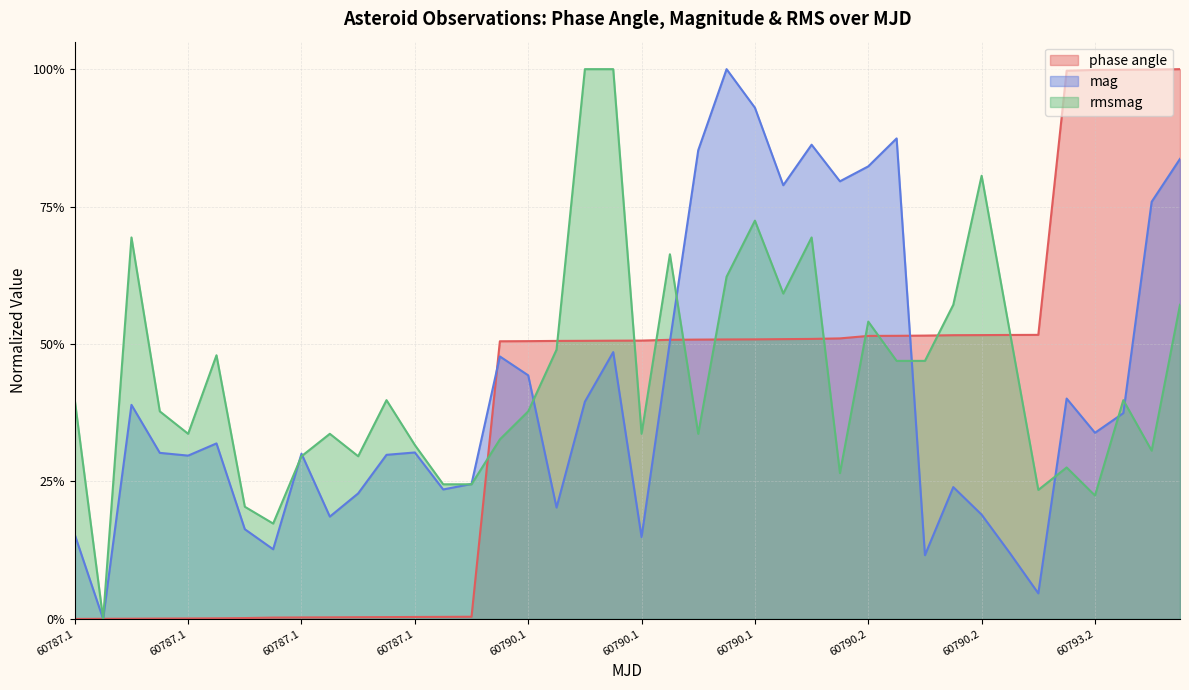

Which series ends up on top after the final intersection of rmsmag and mag?

mag